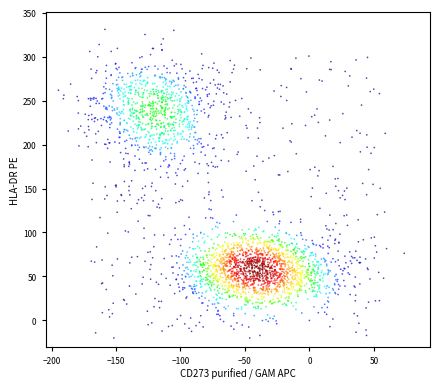

What is the range of Y values (max minus min)?

350.8